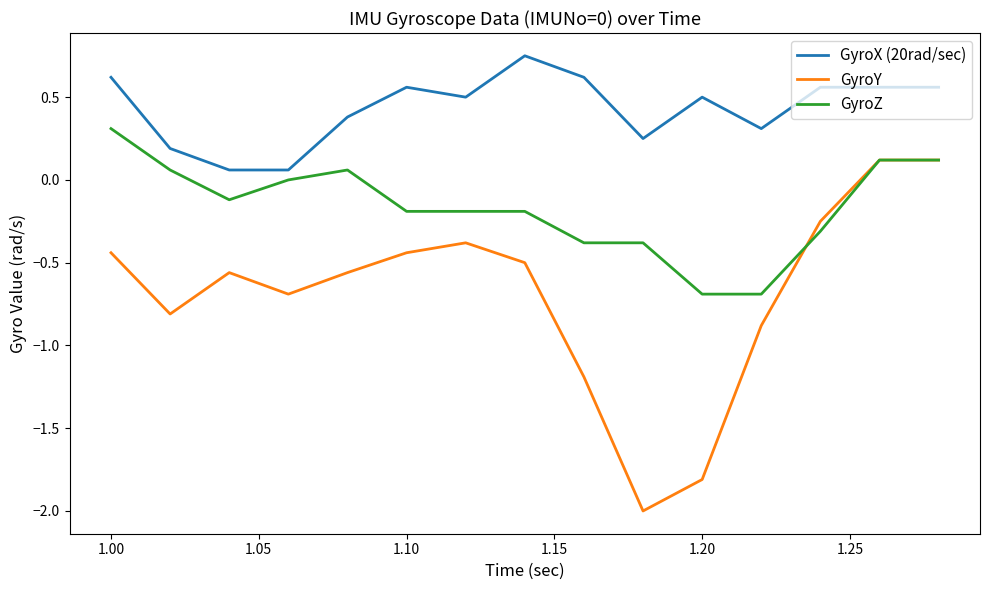

How many values in the GyroY series exceed 0?

2